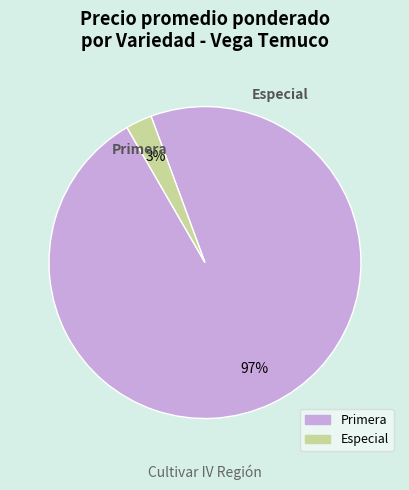

What is the smallest slice in the pie chart?

Especial